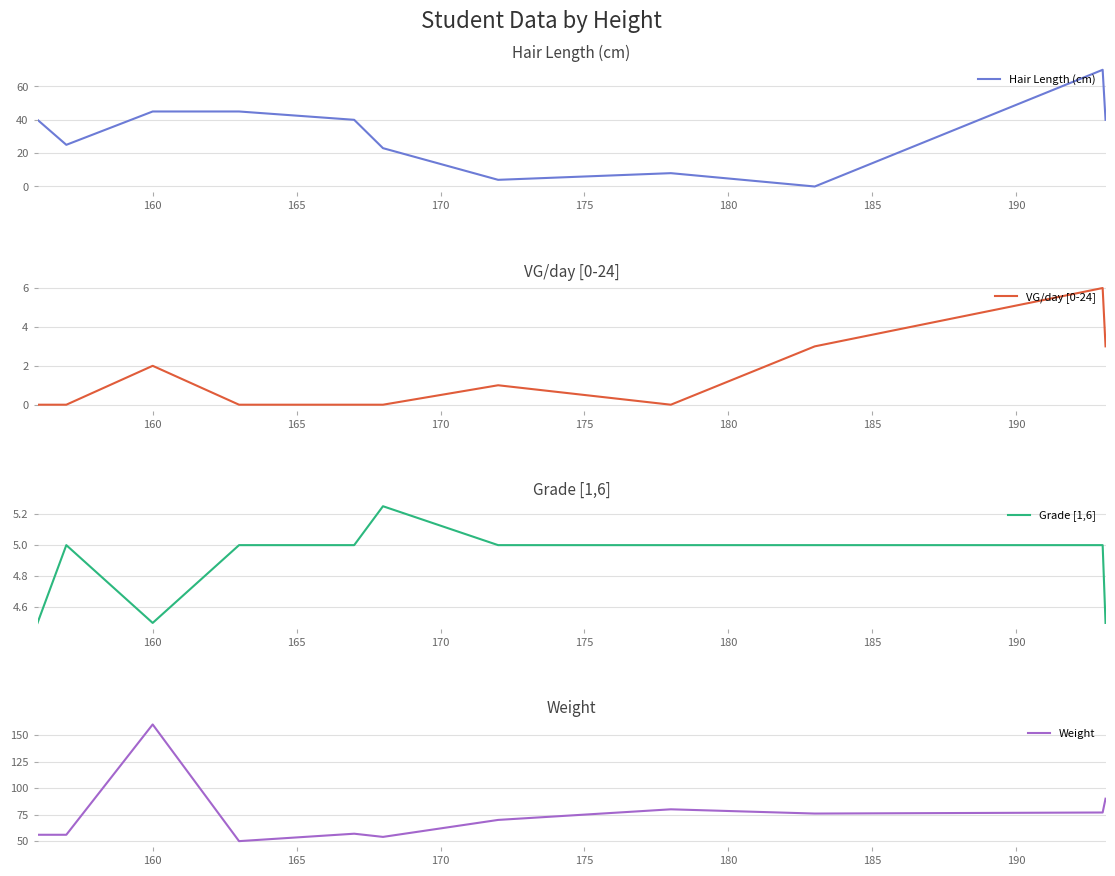

What is the highest value of the Weight series?

160